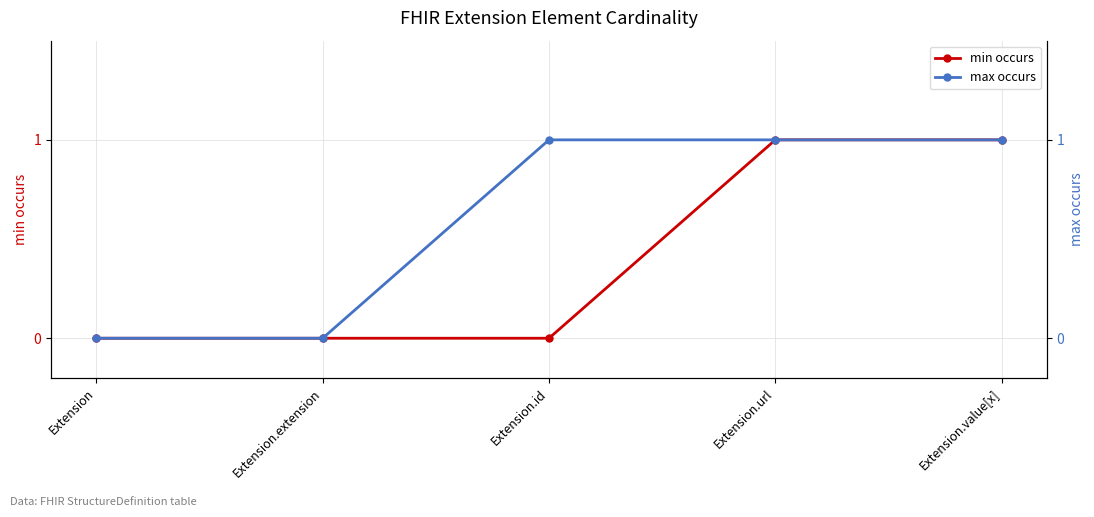

True or false: max occurs and min occurs intersect in this chart.

False